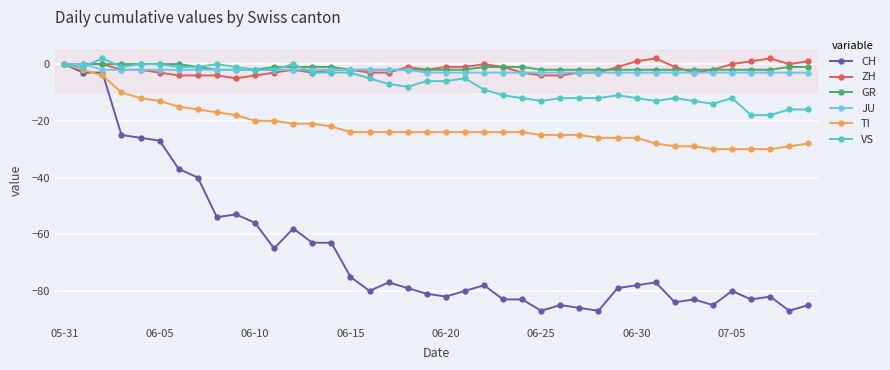

True or false: VS has more than 1 points higher than both neighbors.

True